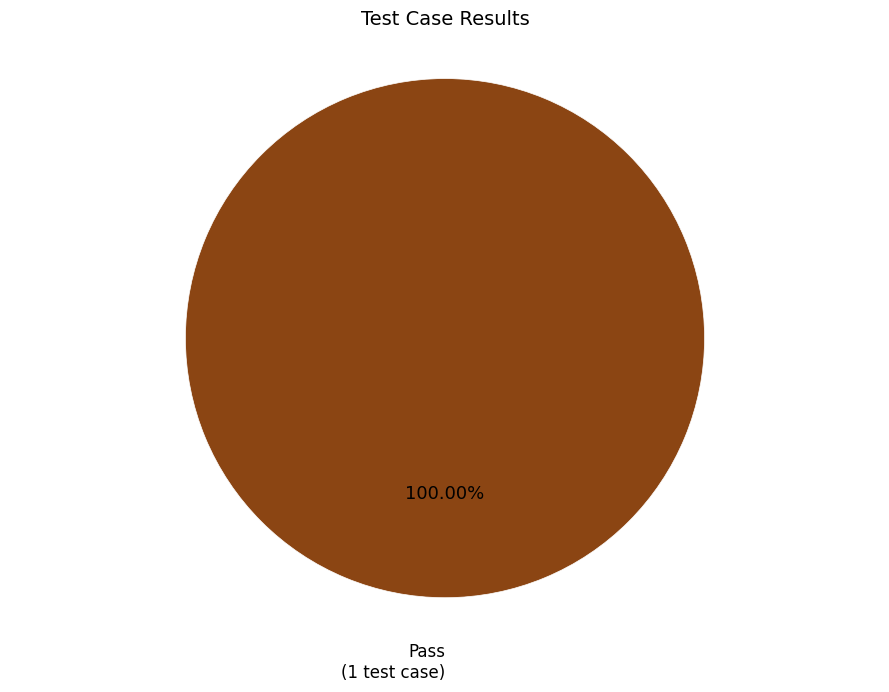

Does any single category account for the majority?

Yes